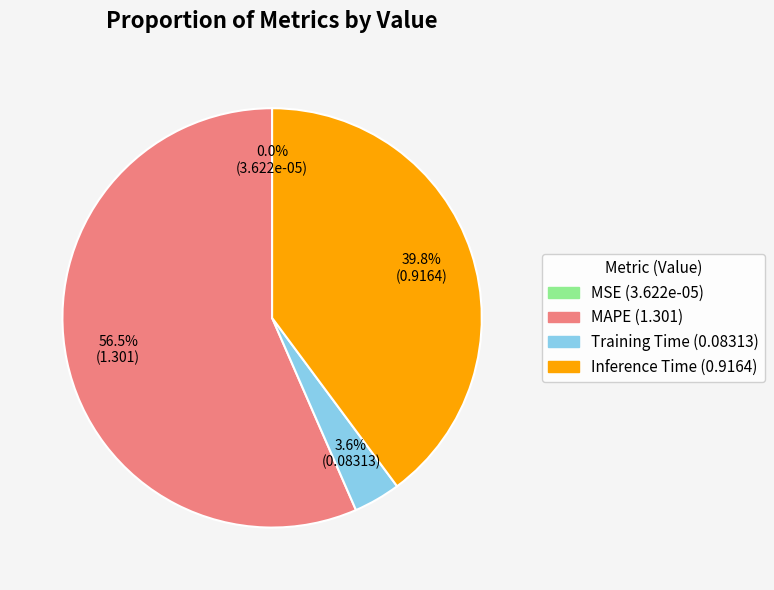

Which slice is the largest?

MAPE